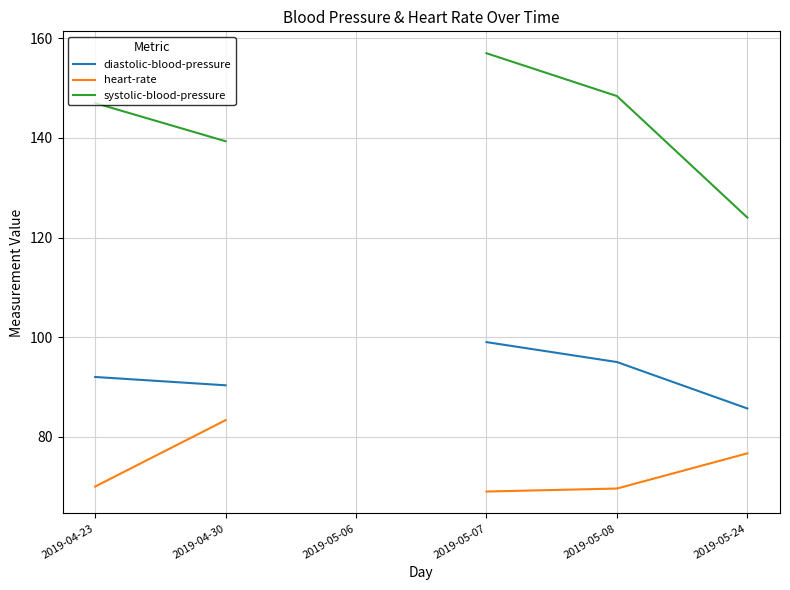

At 2019-04-23, list the series in order from smallest to largest.

heart-rate, diastolic-blood-pressure, systolic-blood-pressure